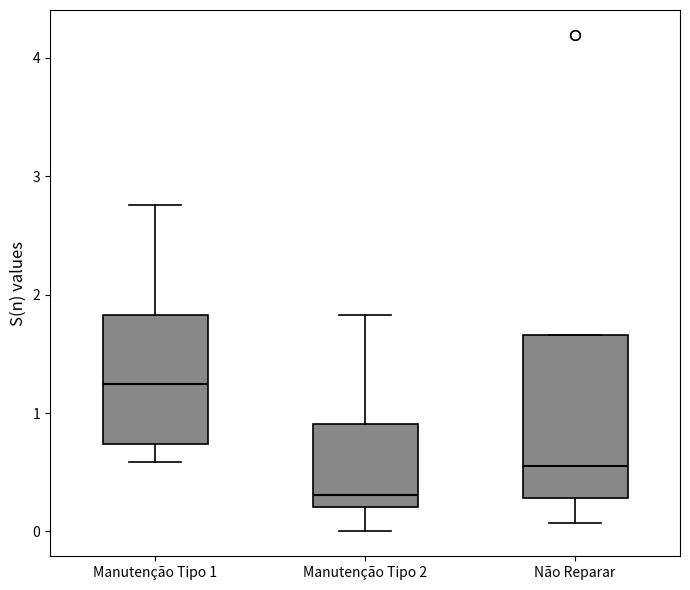

Where does the upper whisker of the box for Manutenção Tipo 2 end on the y-axis? The values are not printed on the chart, so give them approximately, as read against the axis.

1.8